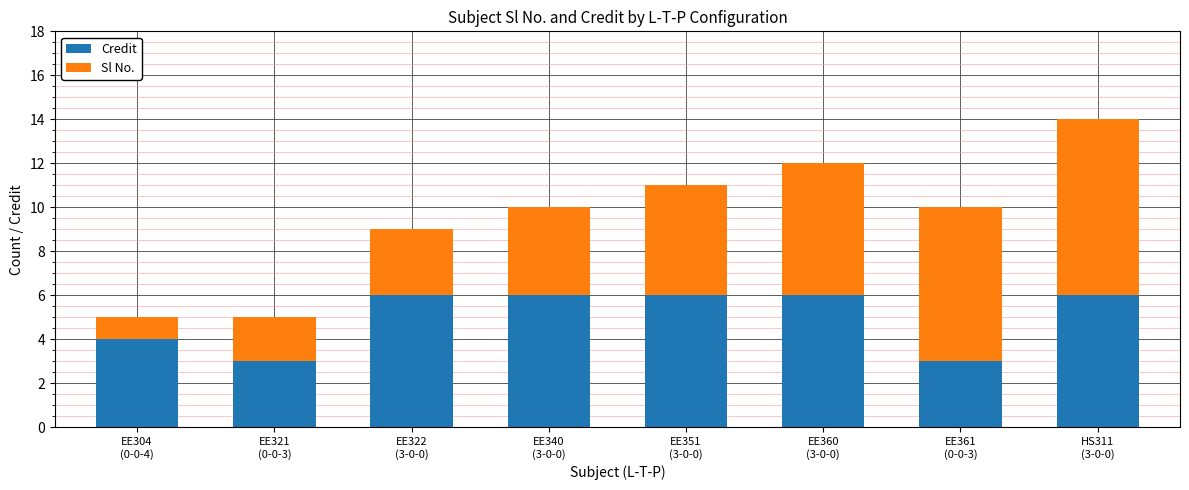

What is the lowest value of the Credit series?

3